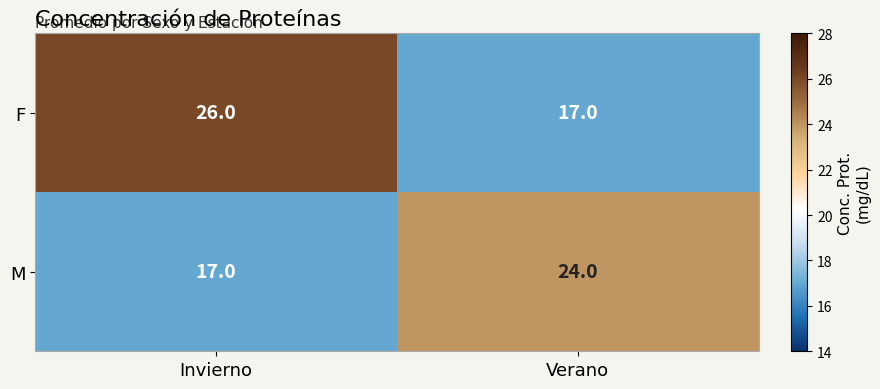

What is the sum of the M values at Verano and Invierno?

41